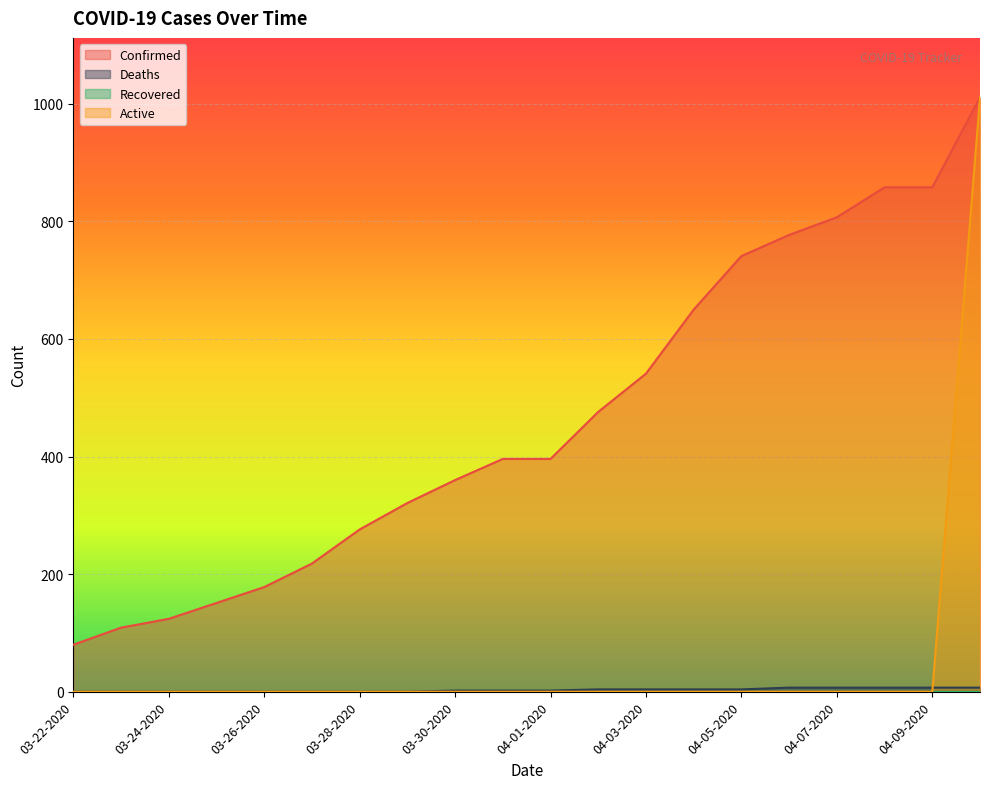

List the labels in order of Active value, largest first.

04-10-2020, 03-22-2020, 03-23-2020, 03-24-2020, 03-25-2020, 03-26-2020, 03-27-2020, 03-28-2020, 03-29-2020, 03-30-2020, 03-31-2020, 04-01-2020, 04-02-2020, 04-03-2020, 04-04-2020, 04-05-2020, 04-06-2020, 04-07-2020, 04-08-2020, 04-09-2020